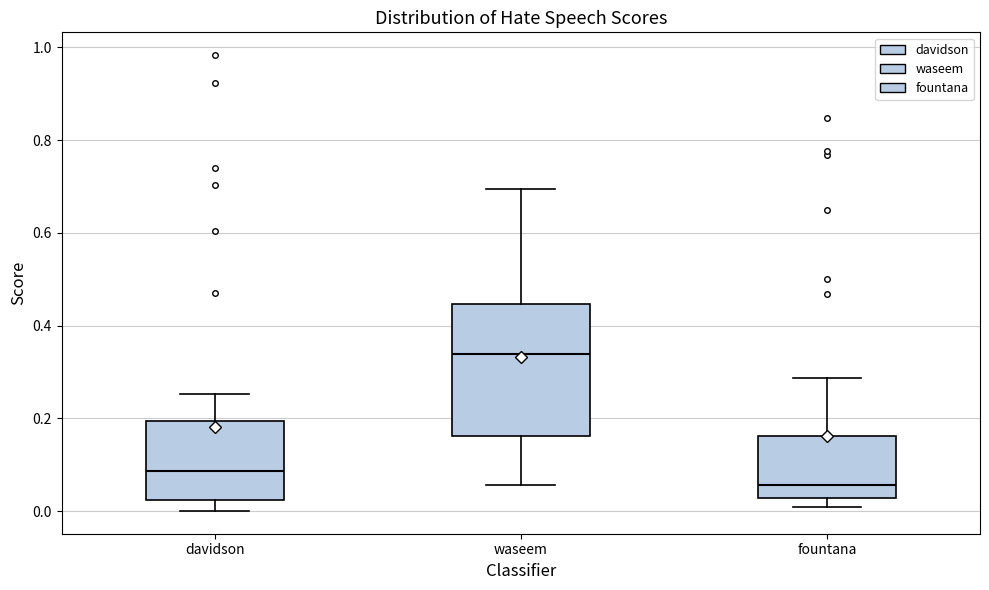

Which box's median line is the highest?

waseem